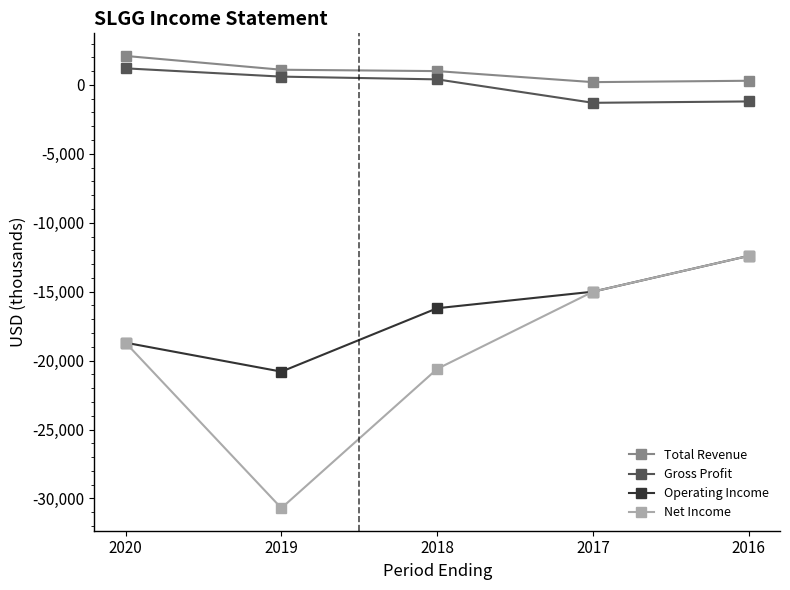

At which category does the chart reach its minimum across all series?

2019